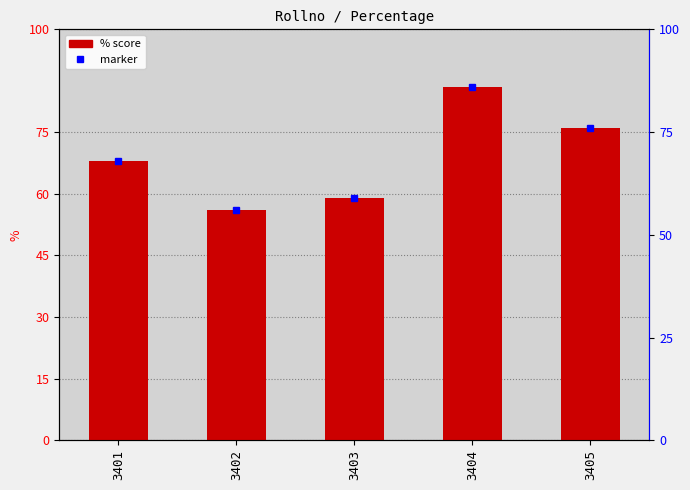

Where does the data first go above 68?

3404